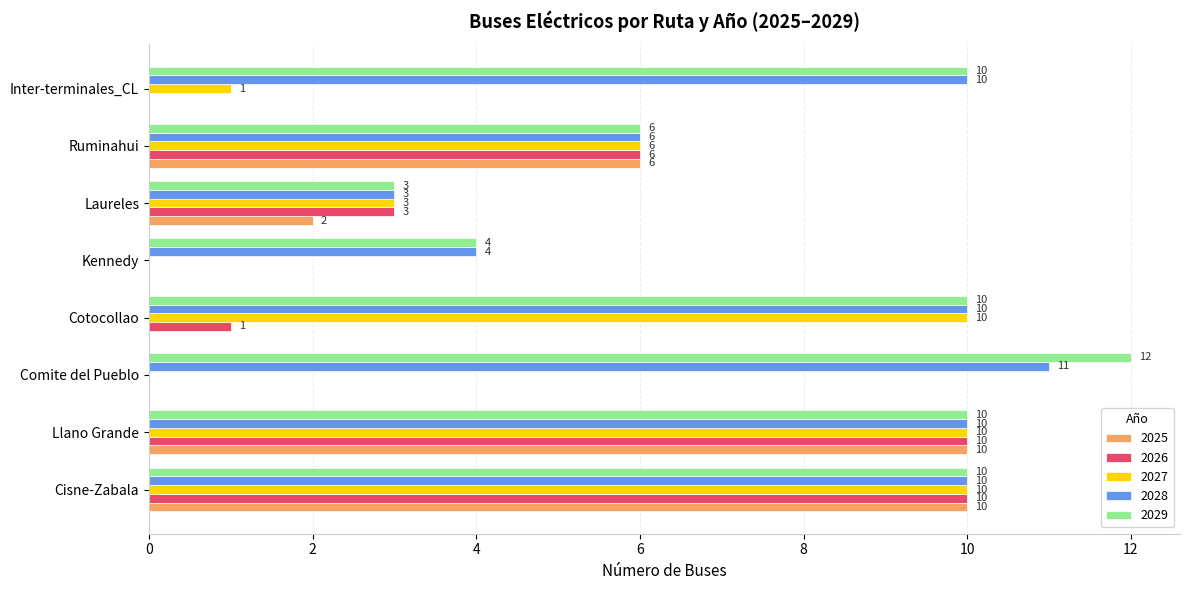

What is the total value across all series at Cotocollao?

31